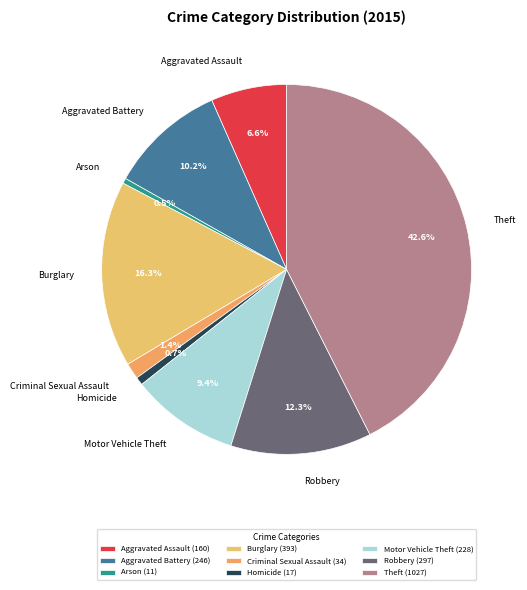

To the nearest percent, what is the combined percentage of Arson and Theft?

43%